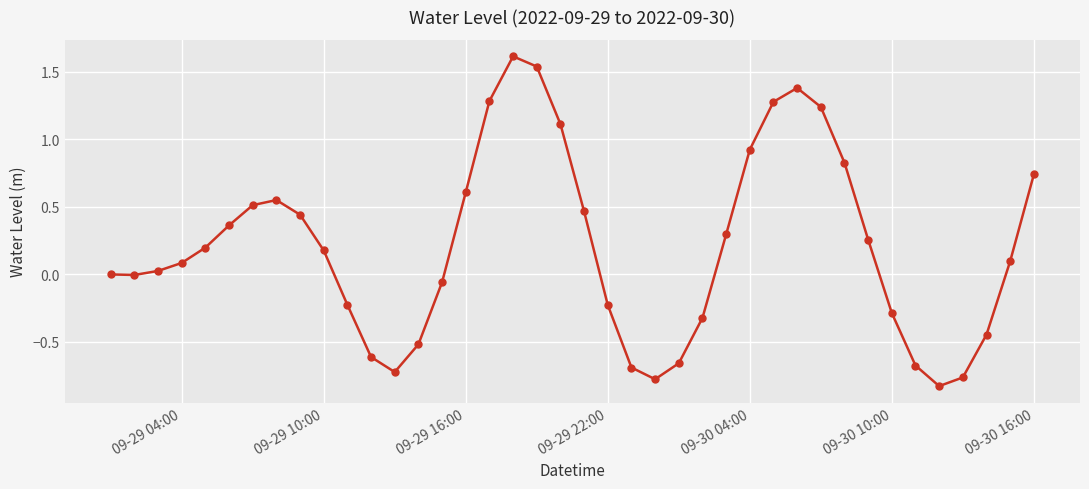

What is the greatest value displayed?

1.6